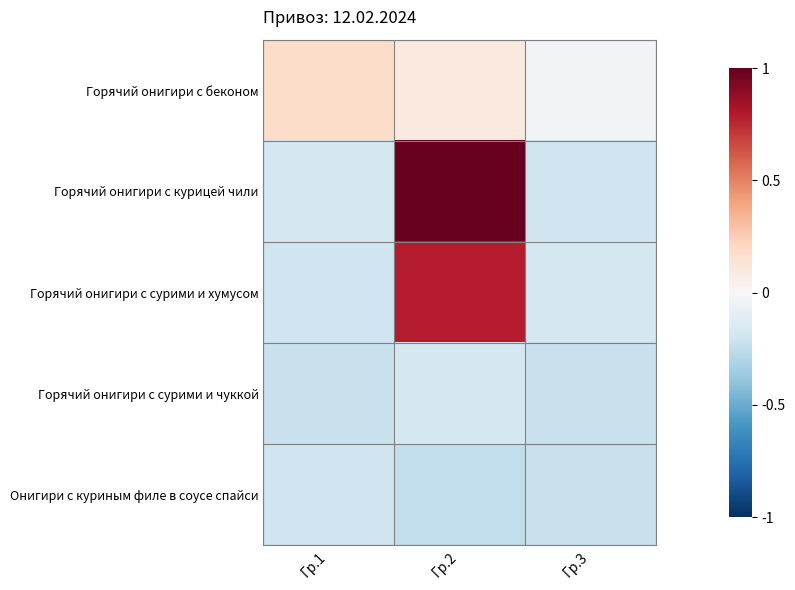

What is the spread (max minus min) of values at Гр.1?

0.4